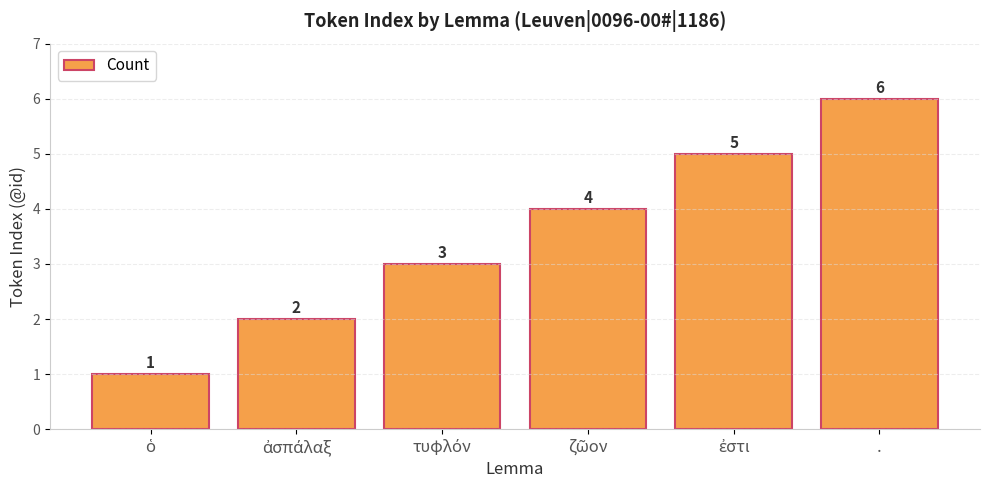

The chart shows a value of 9 at .. True or false?

False